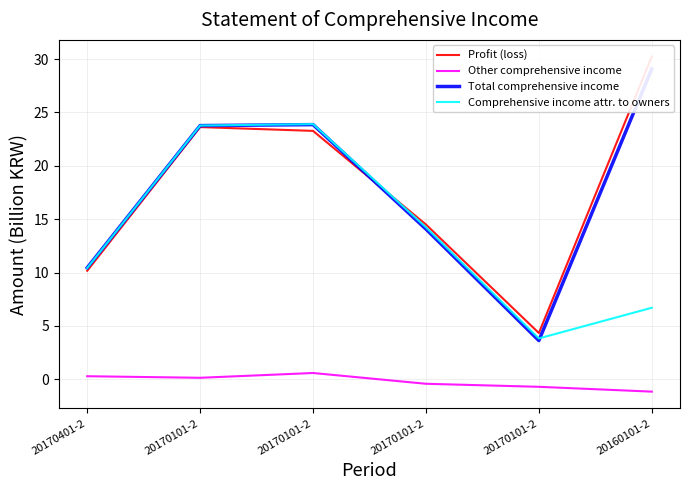

What are all the series names shown in the legend?

Profit (loss), Other comprehensive income, Total comprehensive income, Comprehensive income attr. to owners